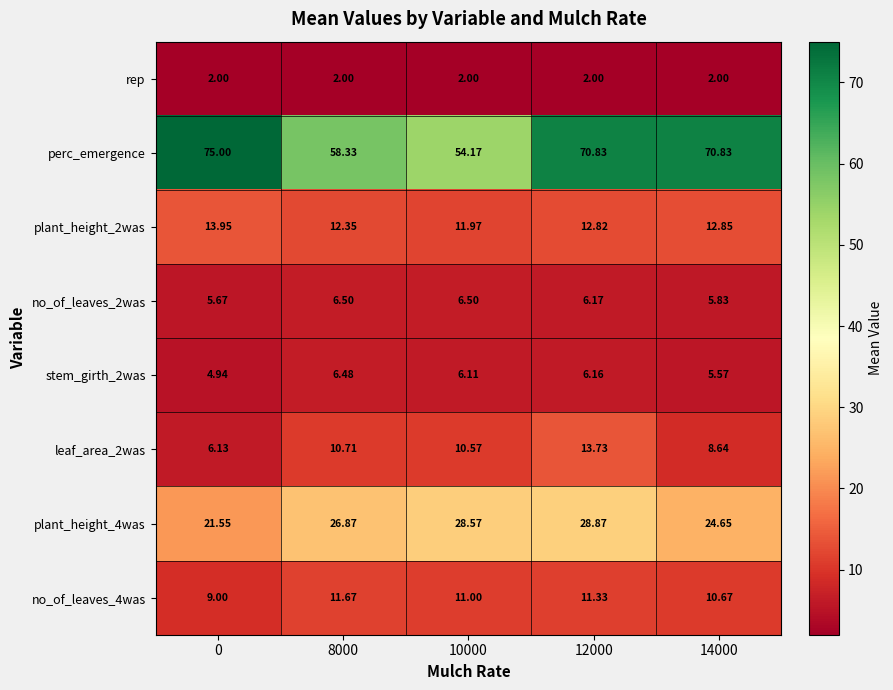

Which series has the widest spread of values?

perc_emergence